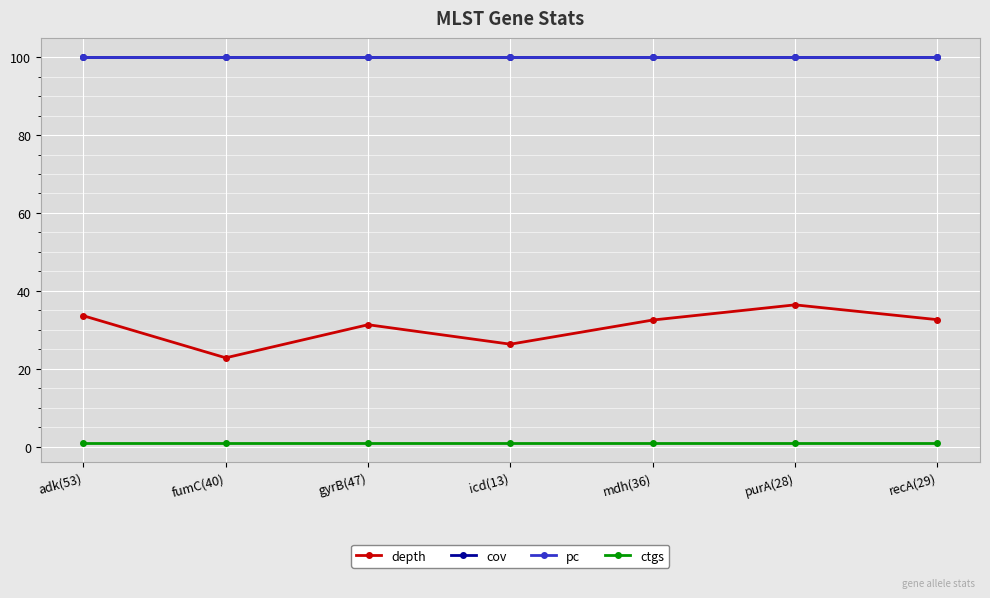

Which label corresponds to the largest value in the chart?

adk(53)